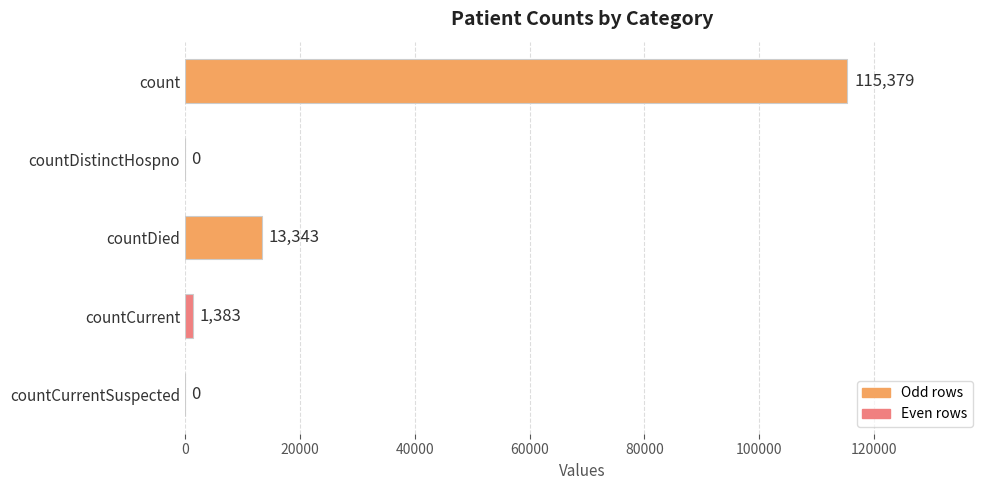

Reading bottom to top, extract all data points from this chart.

countCurrentSuspected=0	countCurrent=1383	countDied=13343	countDistinctHospno=0	count=115379